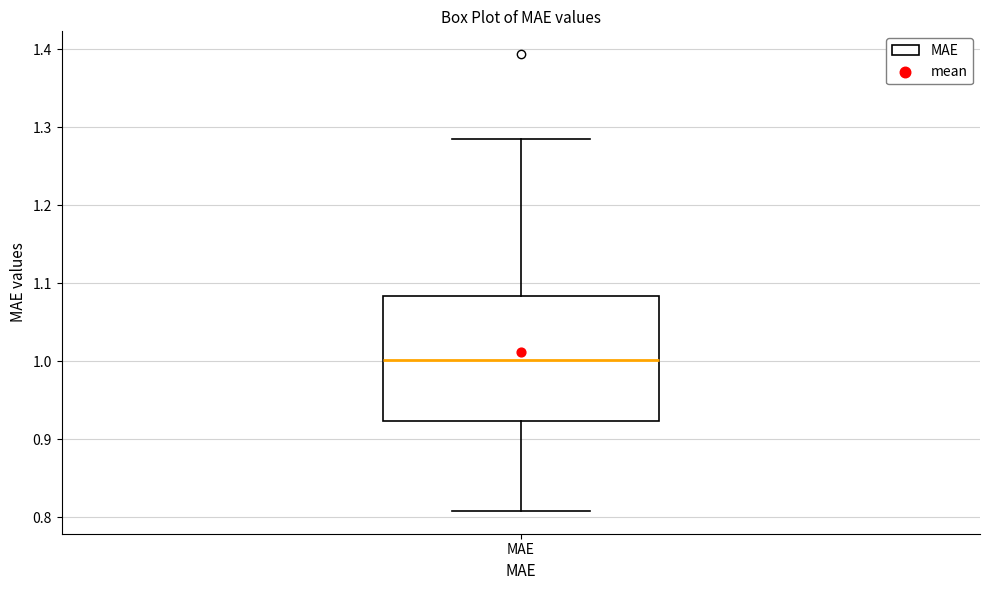

Read this box plot against the y-axis: the position of the median line, the range covered by the box, and the ends of both whiskers. The values are not printed on the chart, so give them approximately, as read against the axis.

median 1.00, box 0.92 to 1.08, whiskers 0.81 to 1.28